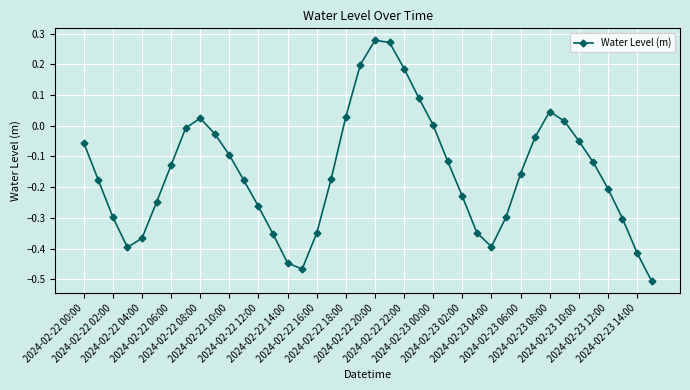

What is the difference between the maximum and second lowest values?

0.7